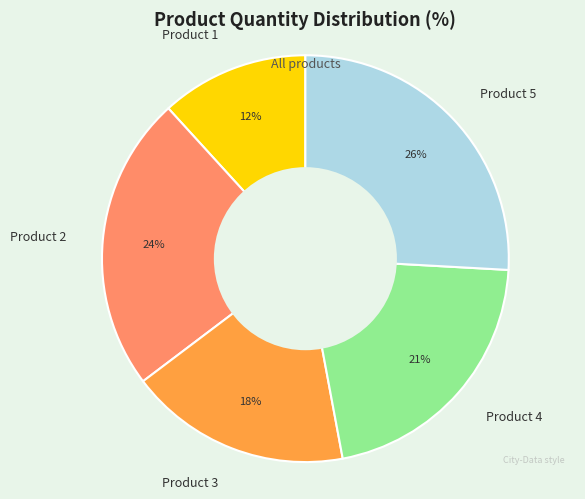

The Product 5 slice represents 26% of the pie. True or false?

True